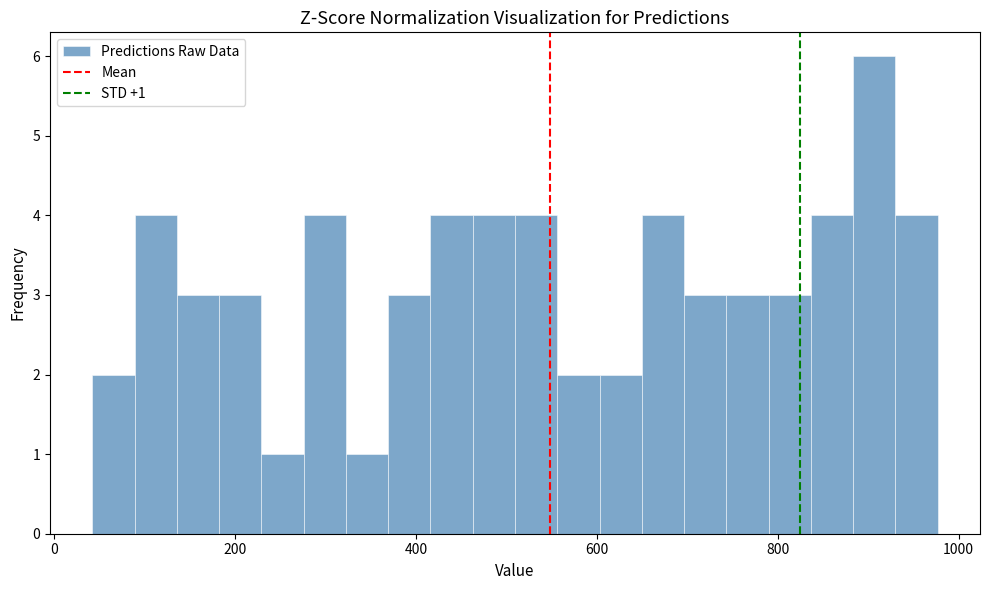

Read against the x-axis, roughly where is the centre of the tallest bar?

900